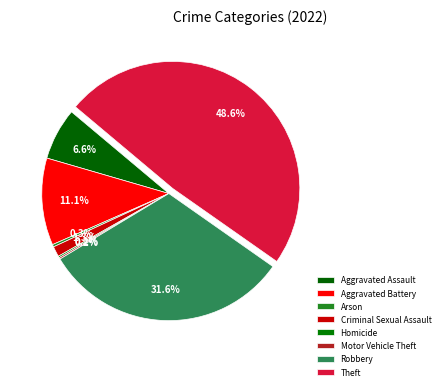

What is the change in value from Motor Vehicle Theft to Robbery?

+309